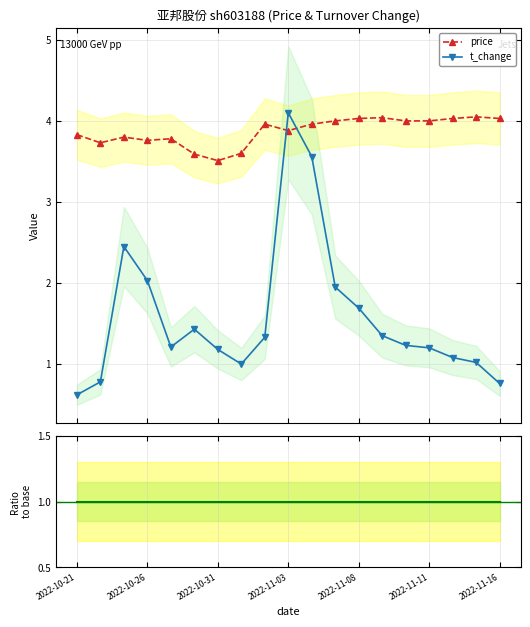

Between 7 and 17, which series saw the biggest shift?

price